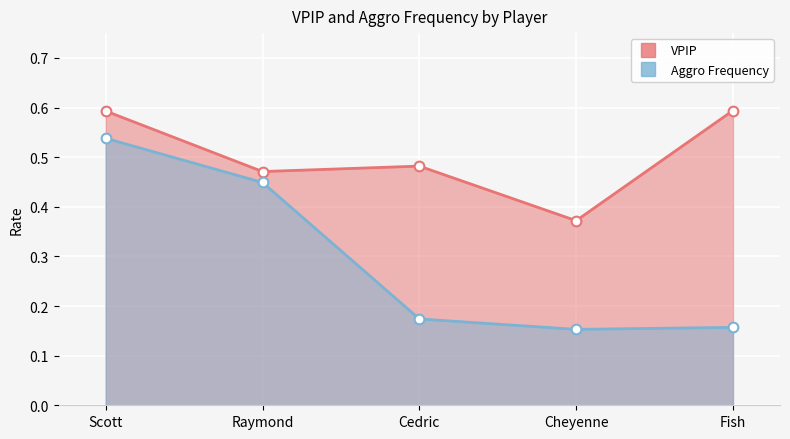

Rank the categories by VPIP value from highest to lowest.

Fish, Scott, Cedric, Raymond, Cheyenne